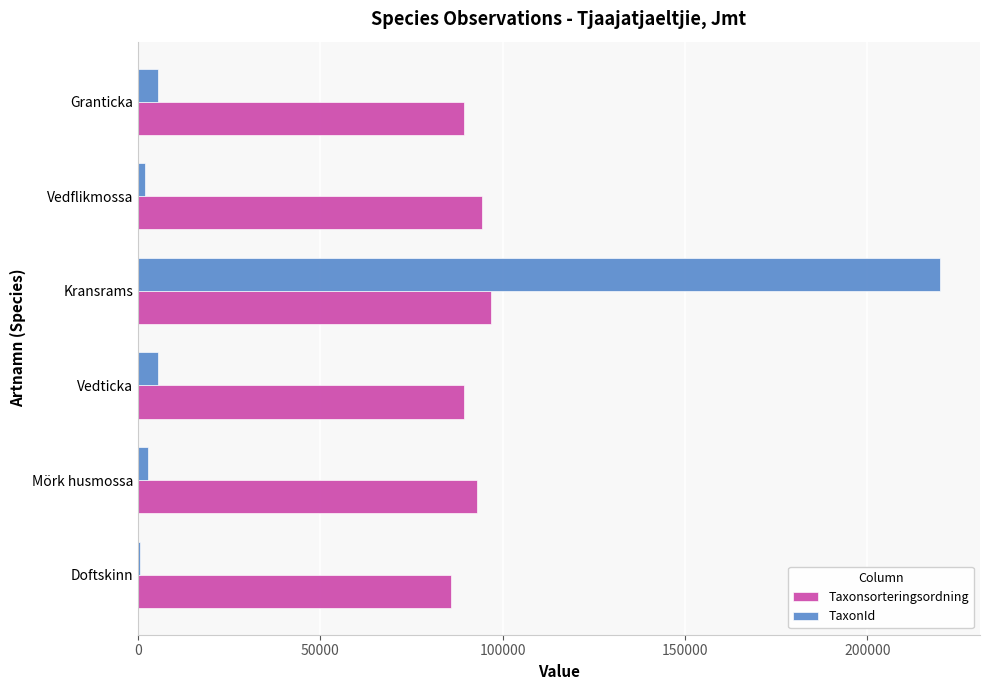

The value of Taxonsorteringsordning at Vedticka is 152405. True or false?

False